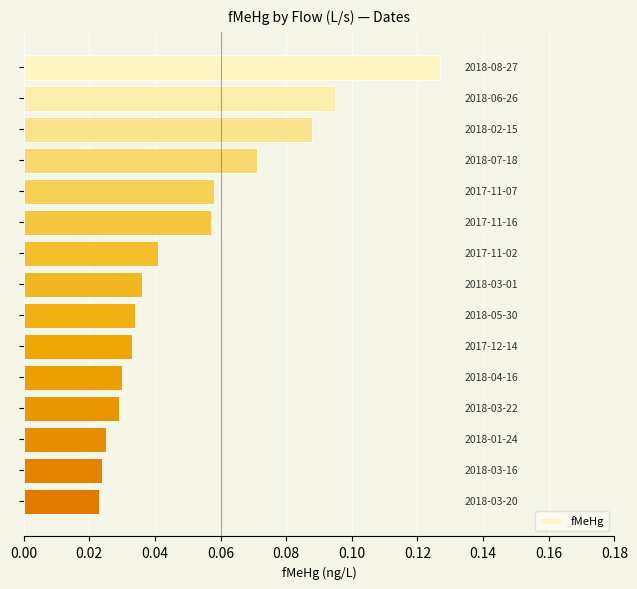

How many values are between 0 and 1?

15